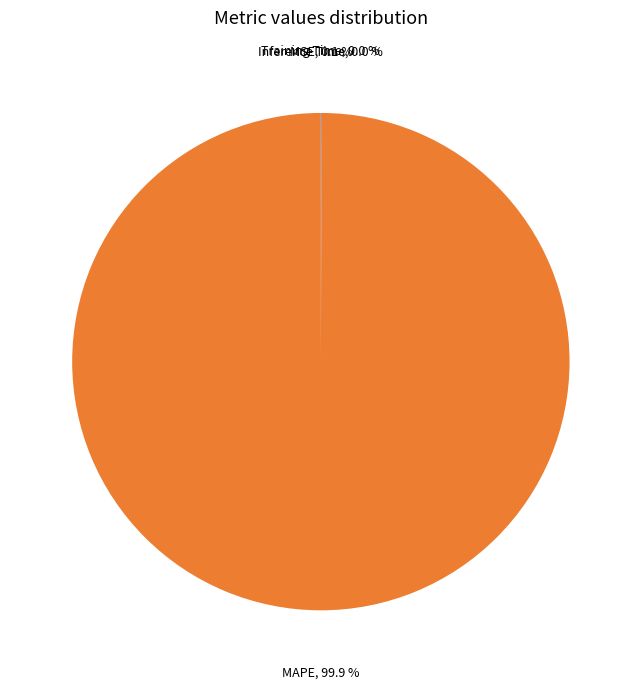

Which category has the biggest portion of the pie?

MAPE